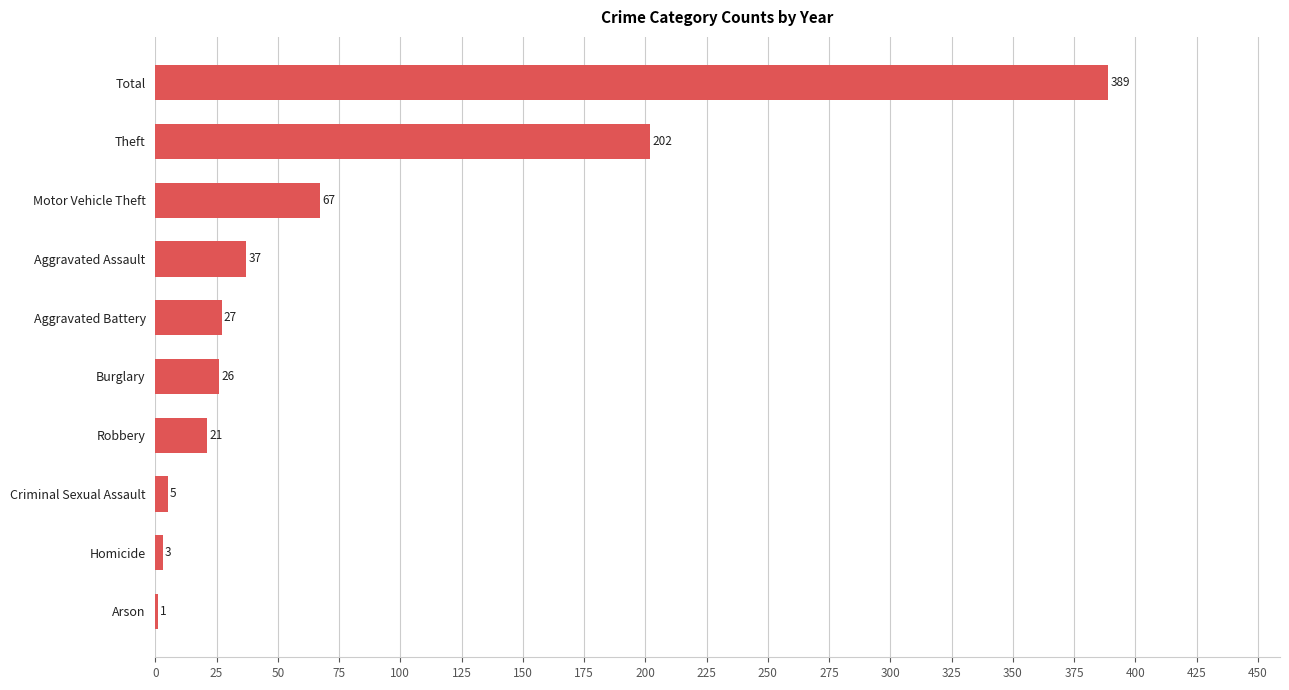

What is the sum of the values at Theft and Robbery?

223